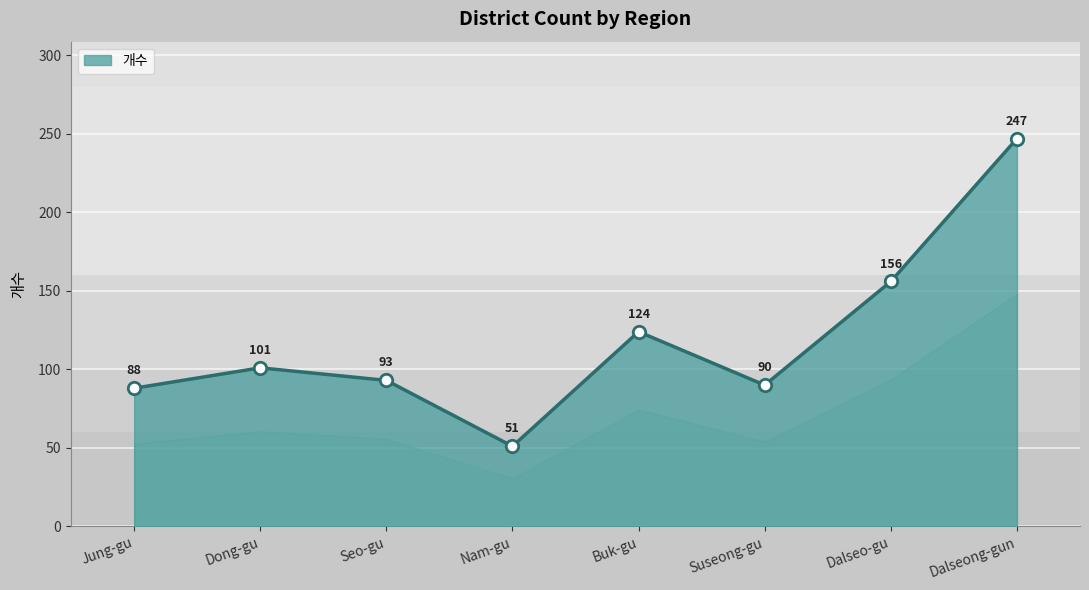

What is the change in value from Buk-gu to Dalseo-gu?

+32